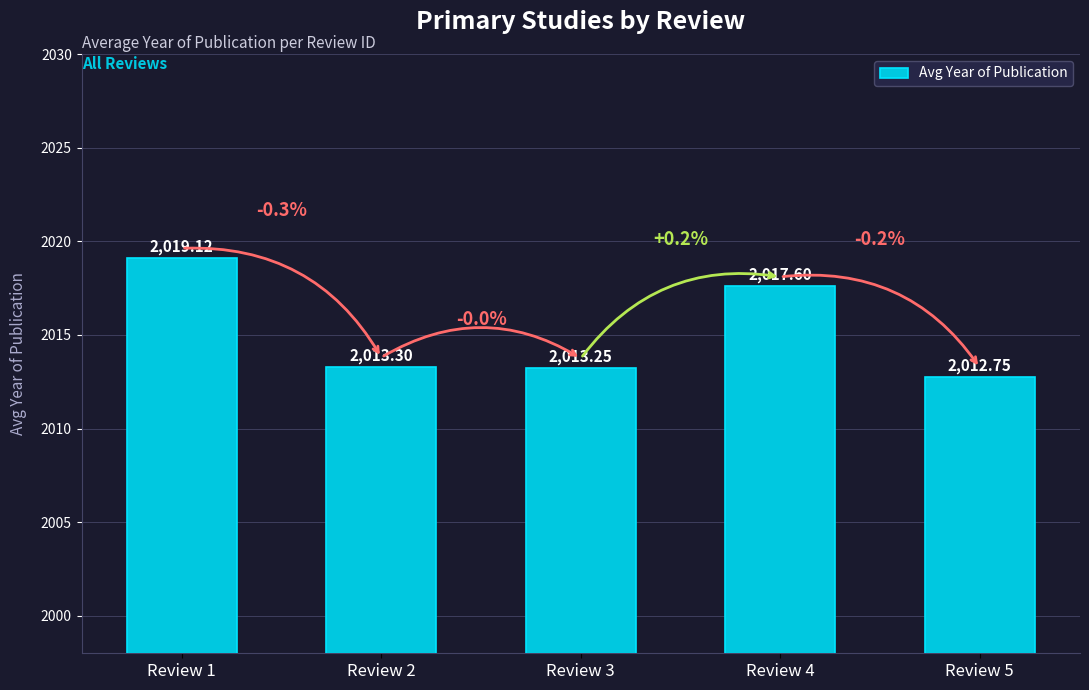

At which label is the value closest to 2015?

Review 2